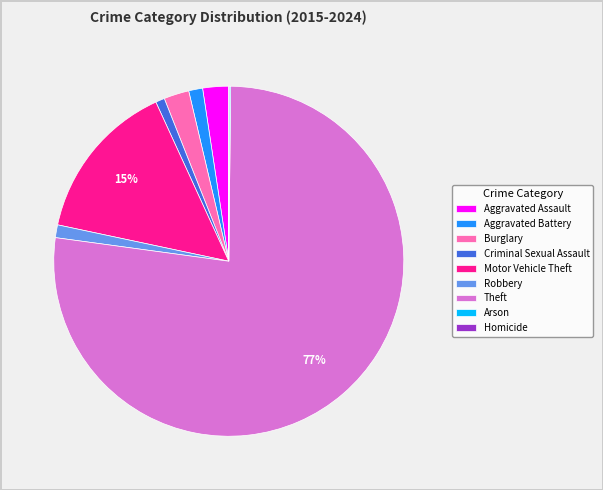

Does any single category account for the majority?

Yes